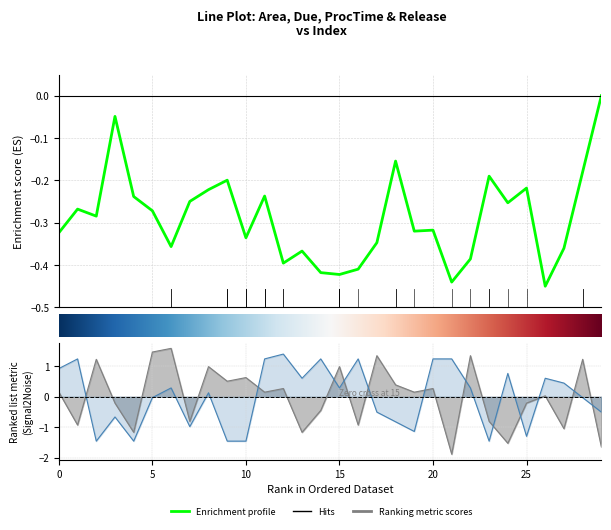

What is the lowest value of the Area series?

-0.5